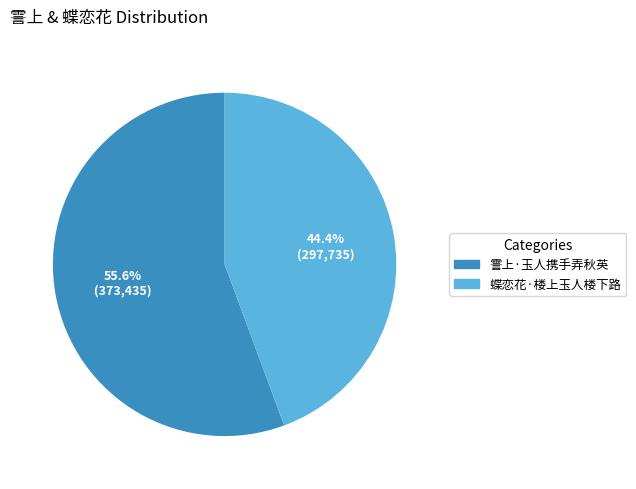

Between 蝶恋花·楼上玉人楼下路 and 霅上·玉人携手弄秋英, which is larger?

霅上·玉人携手弄秋英